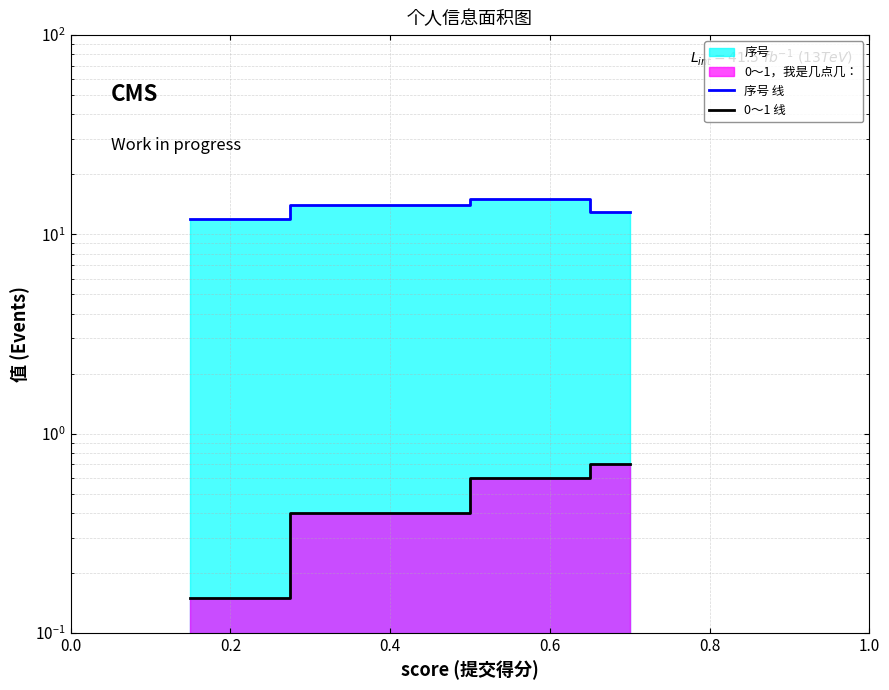

The value of 0～1 线 at 0.6 is 0.2. True or false?

False